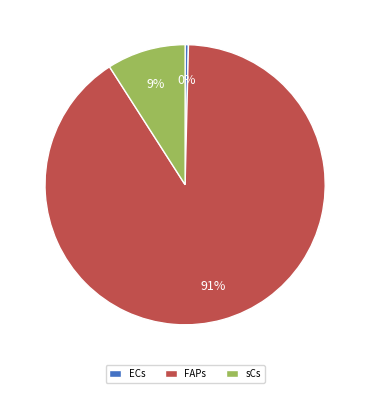

Which category has the smallest portion of the pie?

ECs